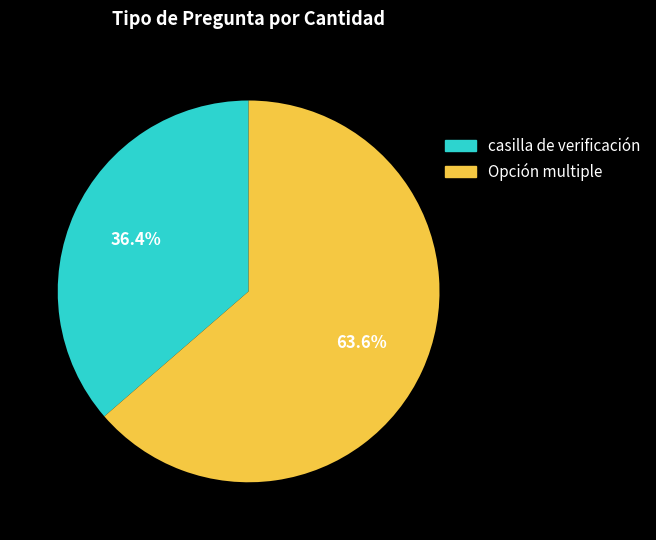

Which category accounts for the majority?

Opción multiple